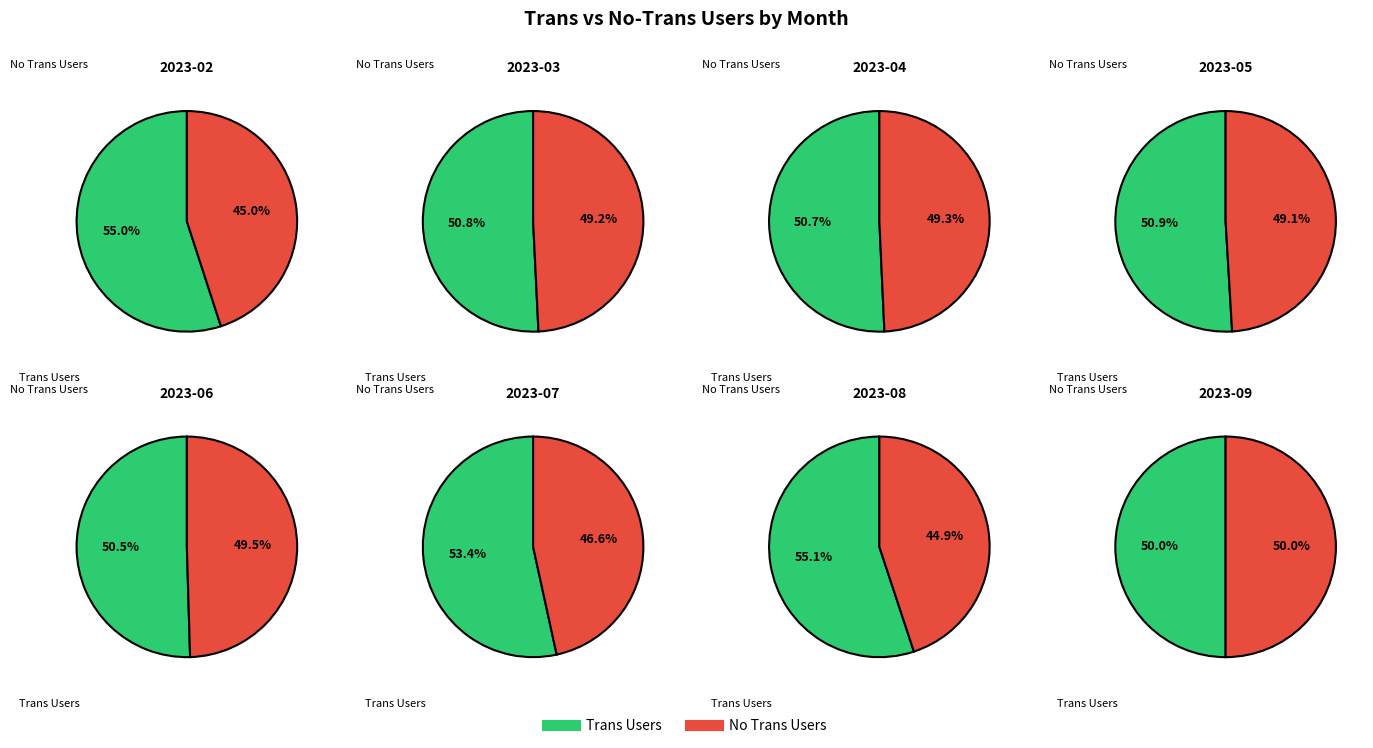

Does 2023-03 represent more than half of the total?

Yes